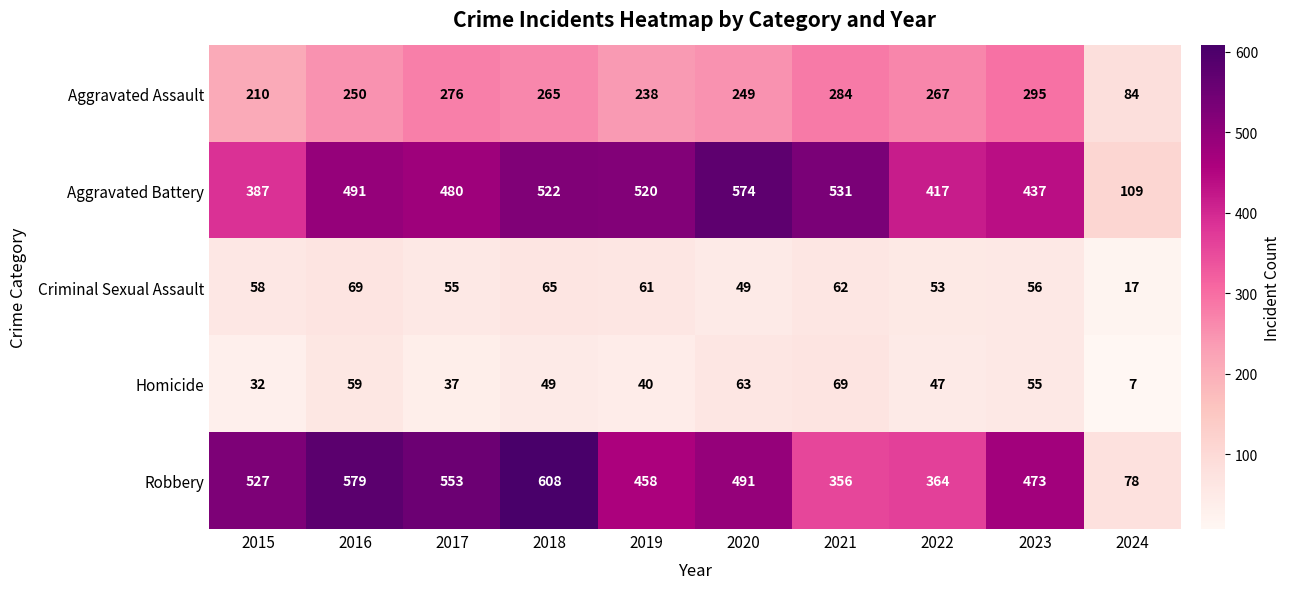

Rank the categories by Criminal Sexual Assault value from lowest to highest.

2024, 2020, 2022, 2017, 2023, 2015, 2019, 2021, 2018, 2016